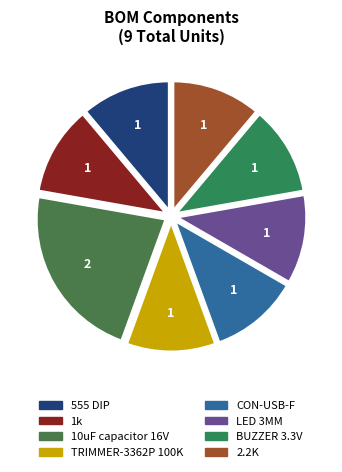

What percentage do LED 3MM and TRIMMER-3362P 100K together represent?

22.2%